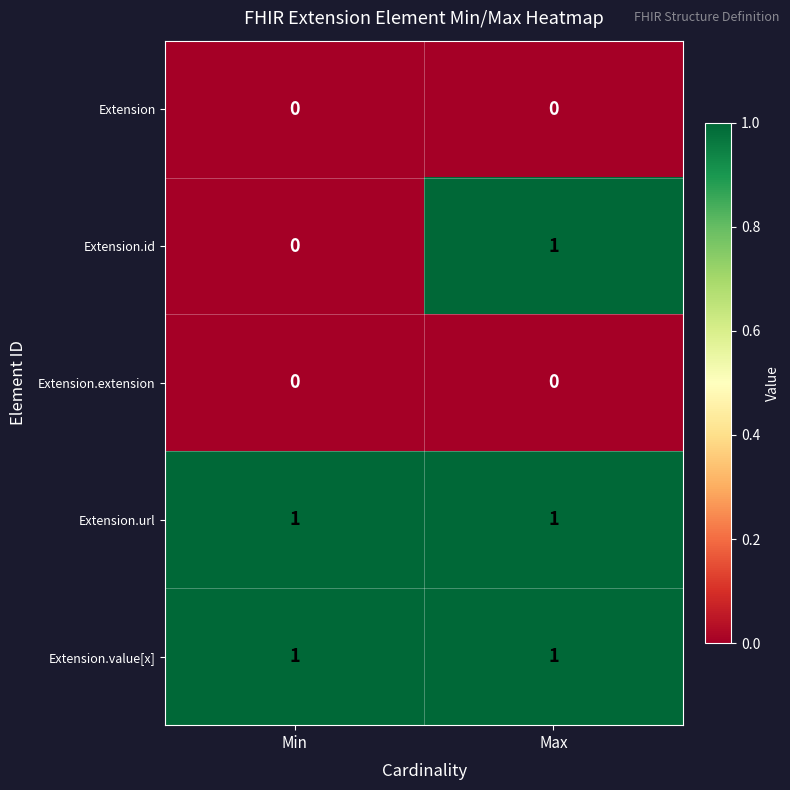

Is the value of Extension.extension at Max greater than the value of Extension.value[x] at Max?

No